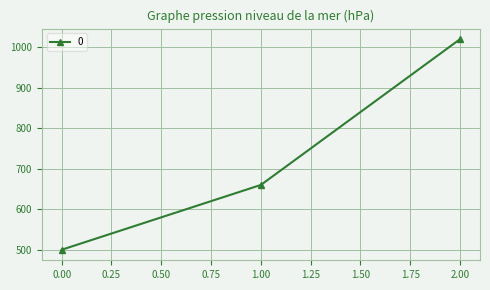

What is the minimum value shown in the chart?

500